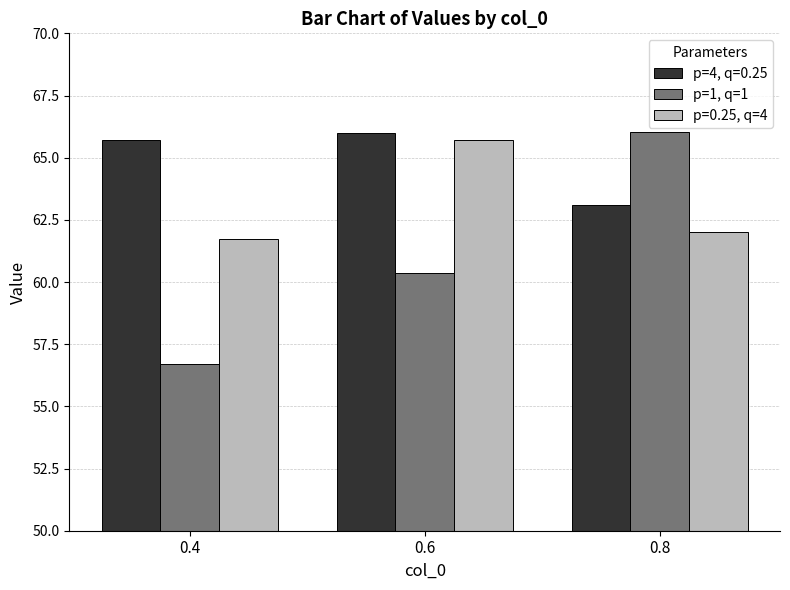

The value of p=1, q=1 at 0.4 is 56.7. True or false?

True